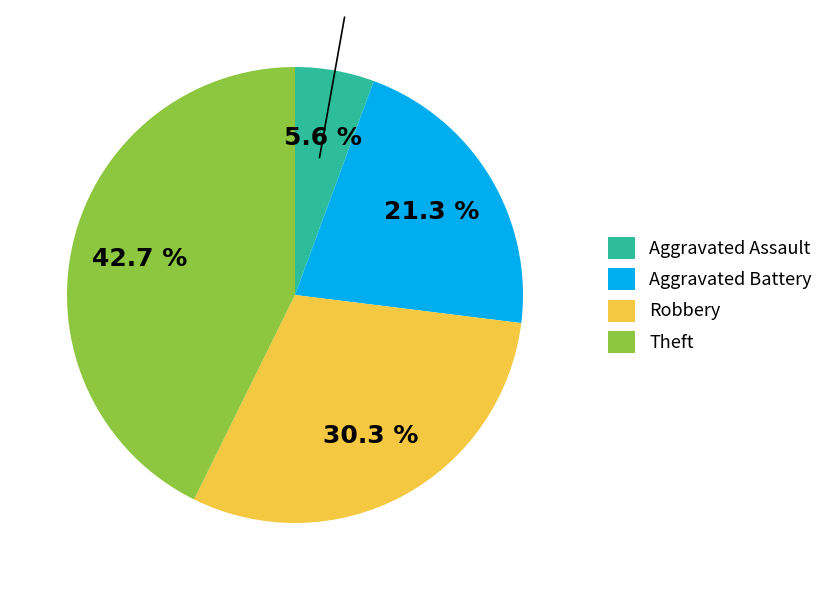

Is the sum of Theft and Aggravated Battery greater than half?

Yes